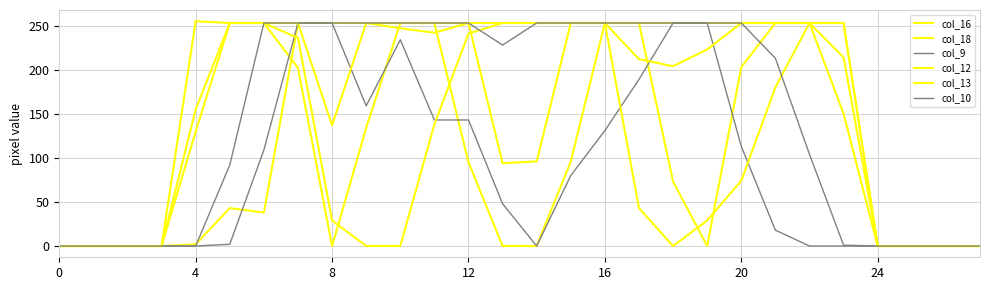

Does the chart display data point markers on the line(s)?

No